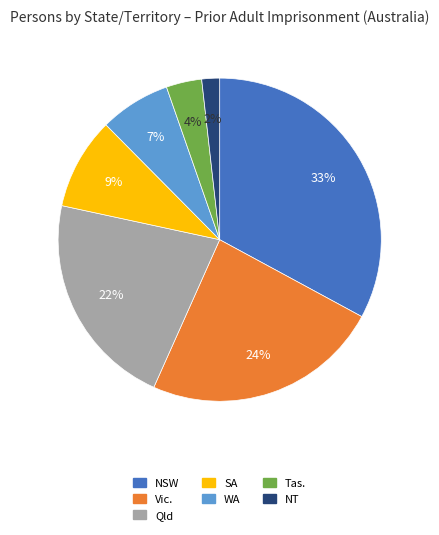

How many segments does this pie chart have?

7